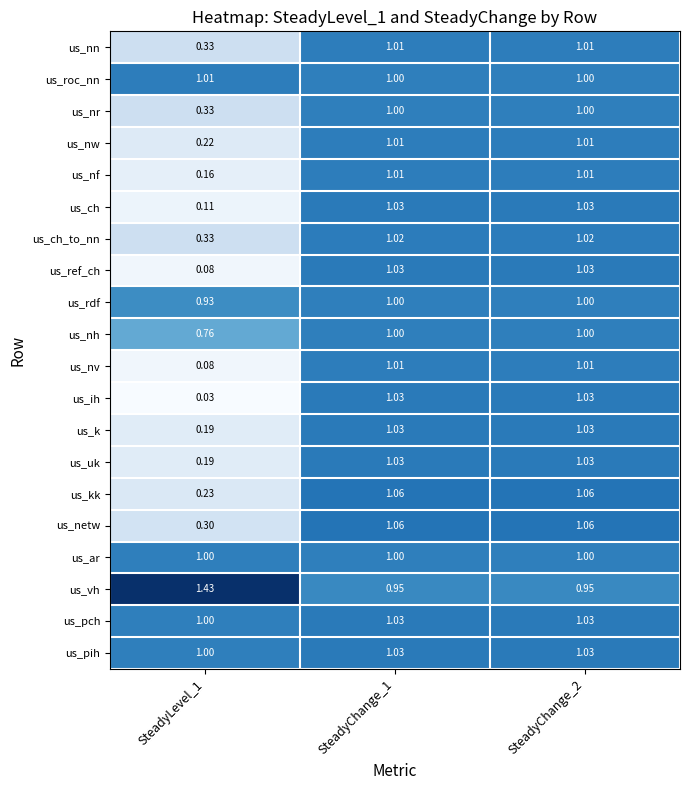

Which series has the largest range (max minus min)?

us_ih